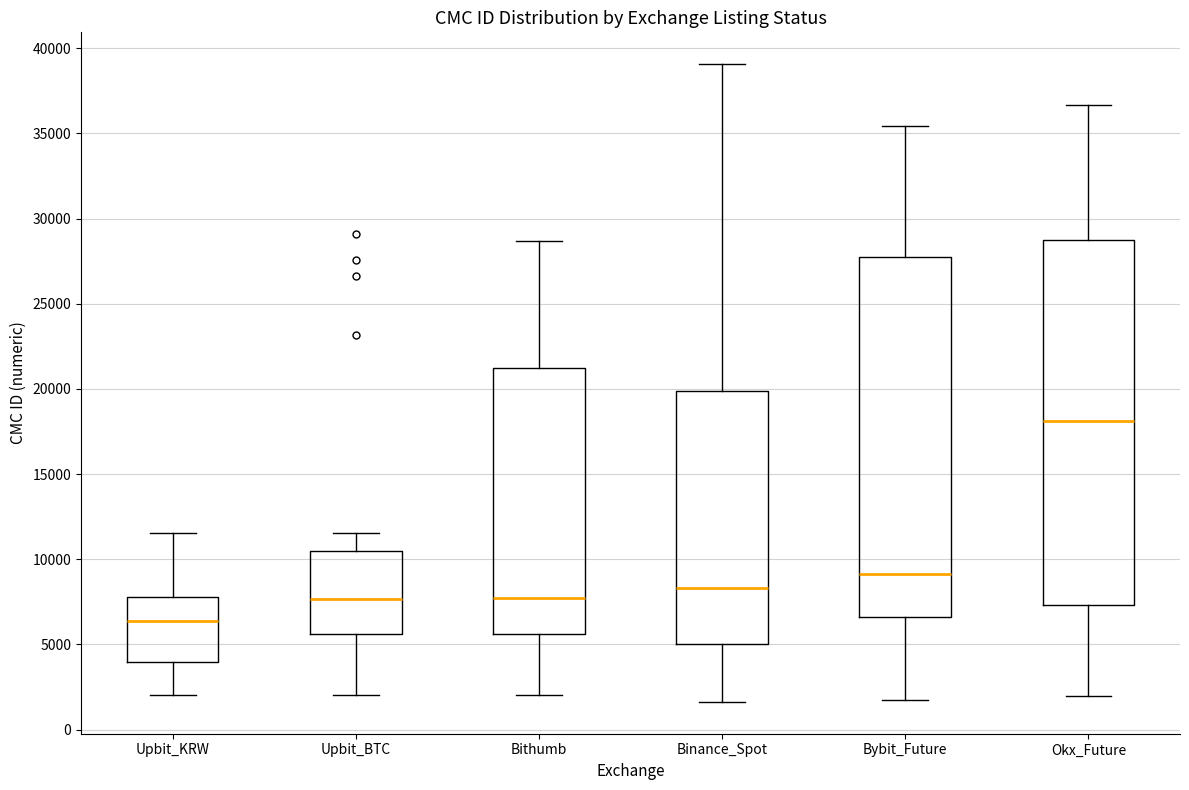

Where is the lower edge of the box for Okx_Future on the y-axis? The values are not printed on the chart, so give them approximately, as read against the axis.

7500